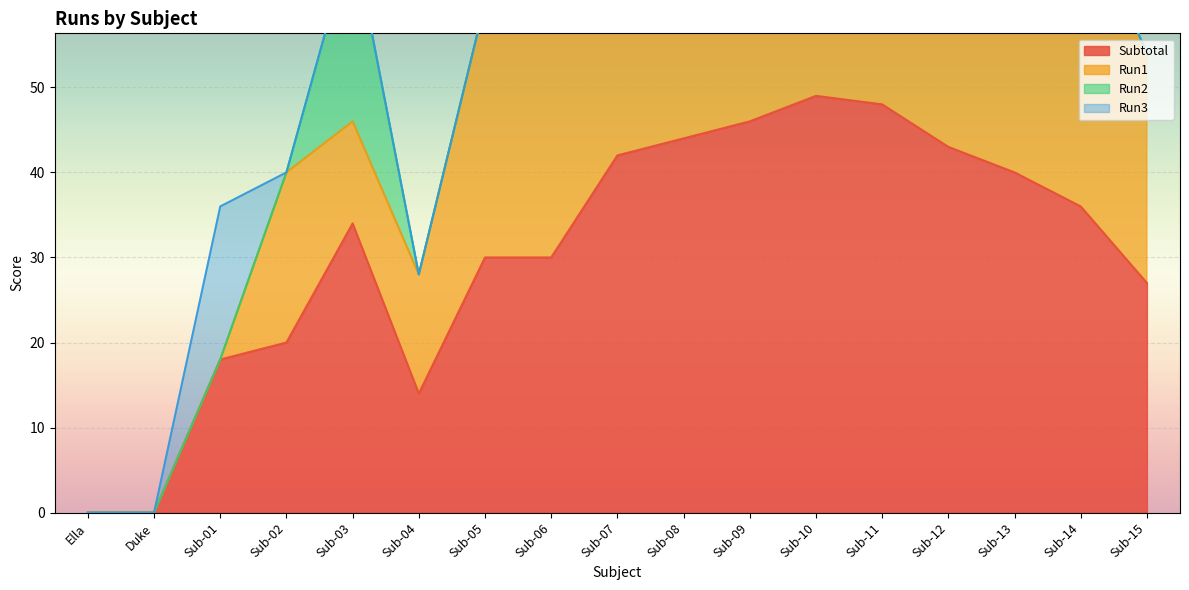

What is the difference between the Run1 values at Sub-11 and Sub-05?

36